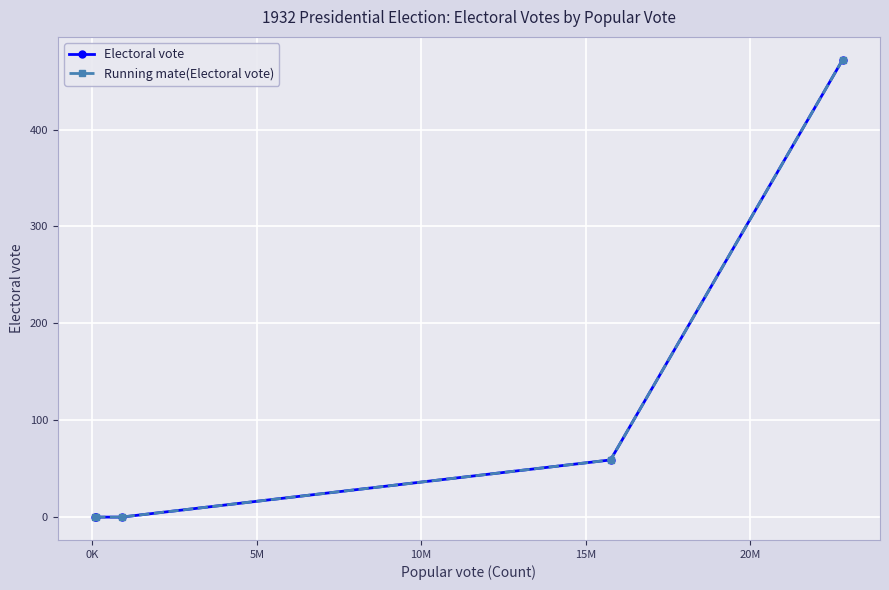

What is the greatest value displayed?

472